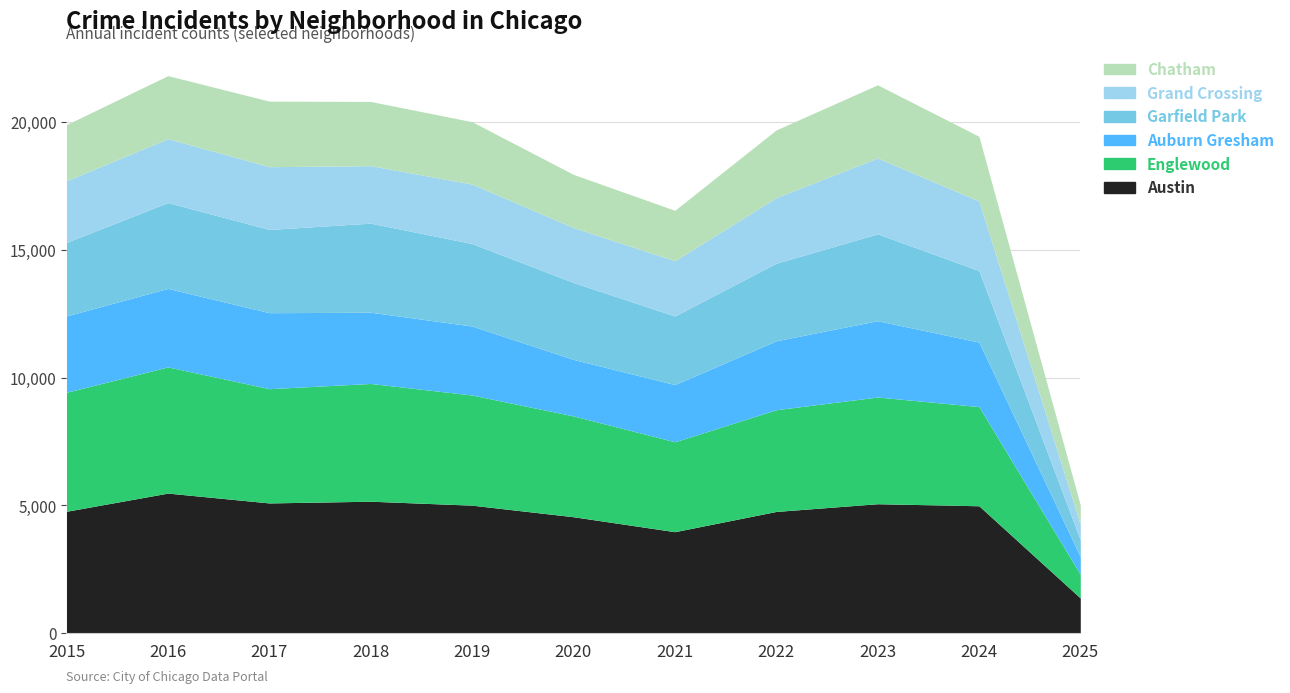

What is the difference between the highest and lowest values at 2015?

2575